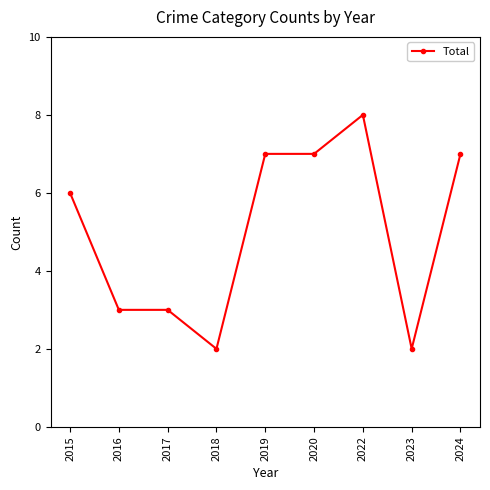

True or false: the data shows 6 at 2015.

True